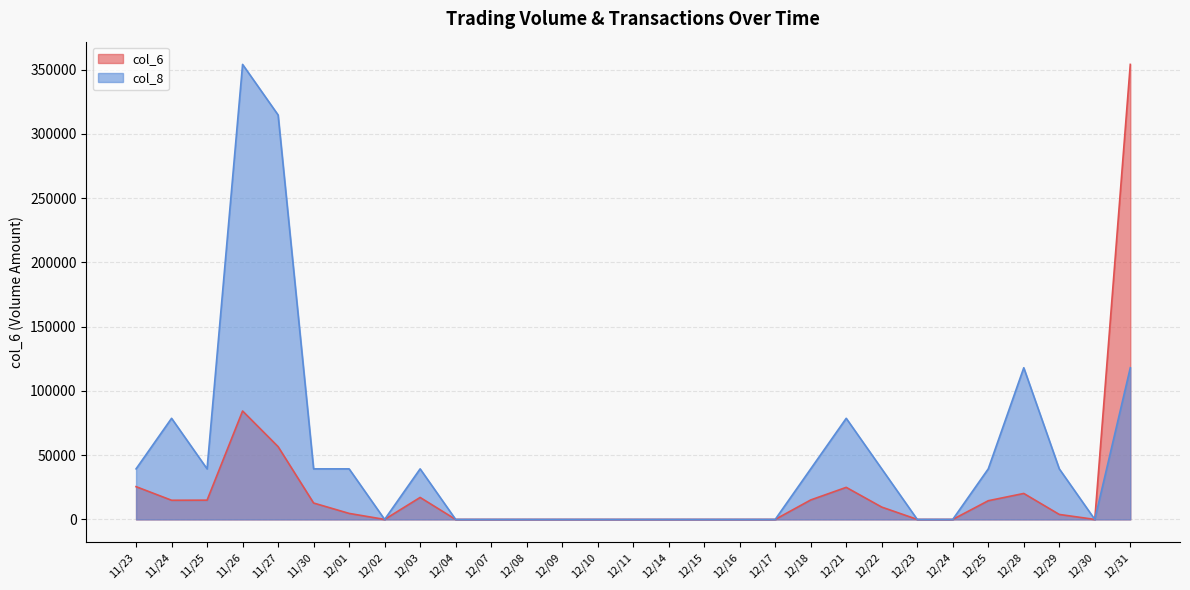

At which category does the chart reach its minimum across all series?

12/02